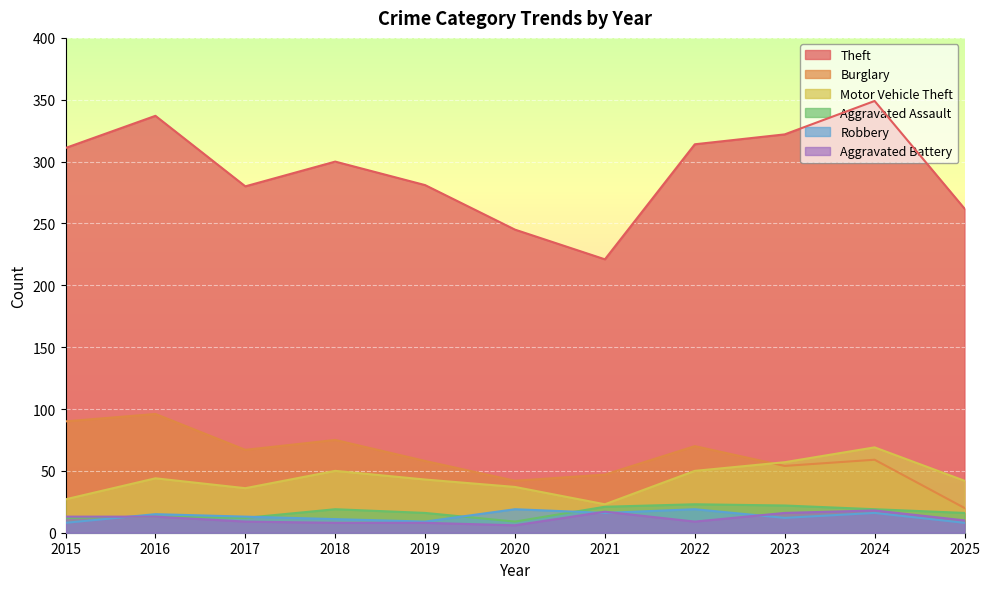

At which label does Aggravated Battery reach its minimum?

2020